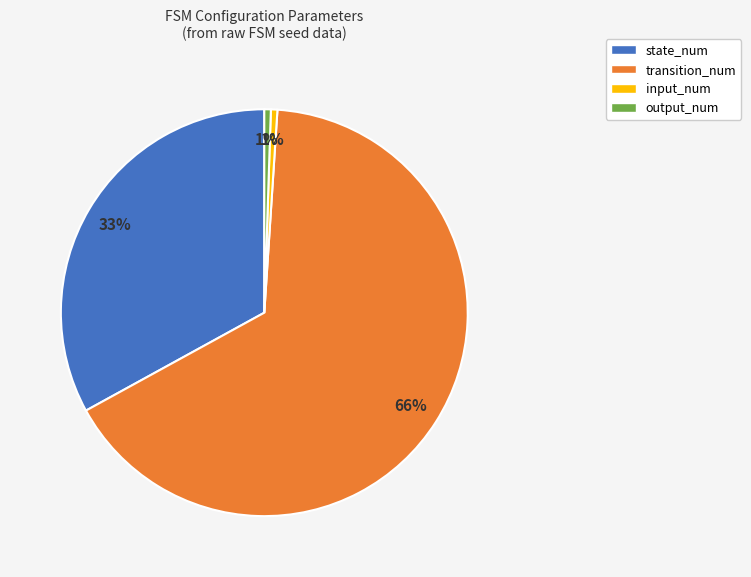

True or false: input_num accounts for 1% of the total.

True